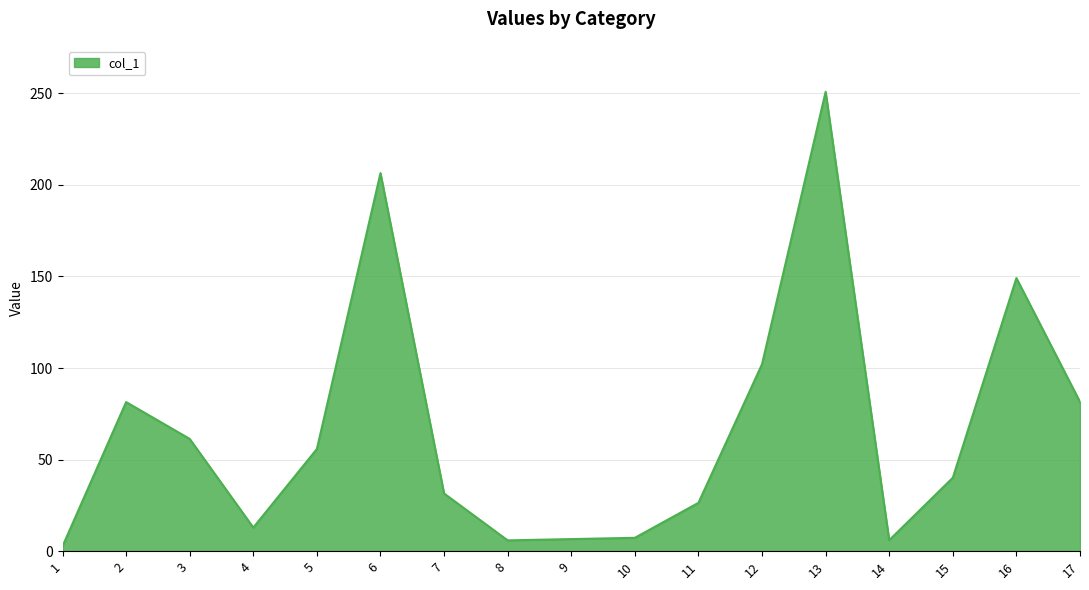

True or false: the data shows 26.4 at 11.

True